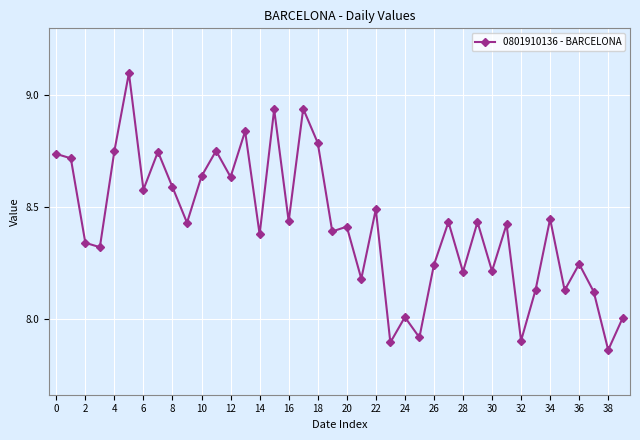

What is the maximum value shown in the chart?

9.1